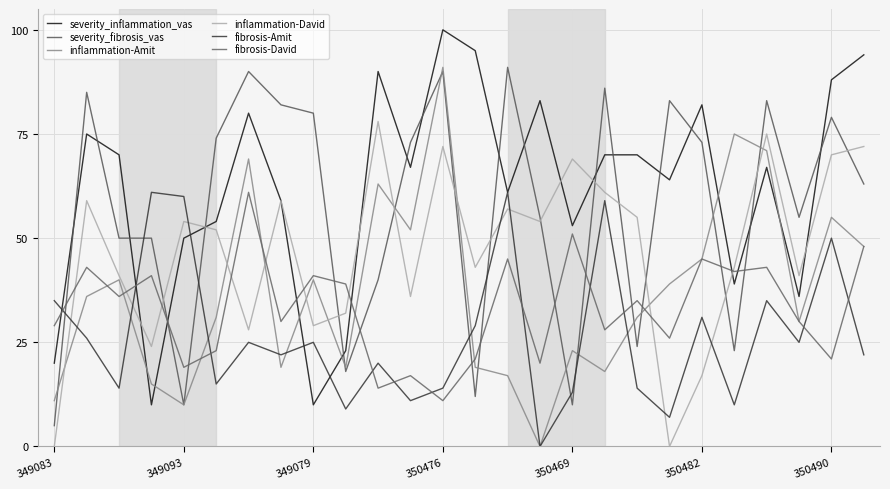

Does the chart display data point markers on the line(s)?

No